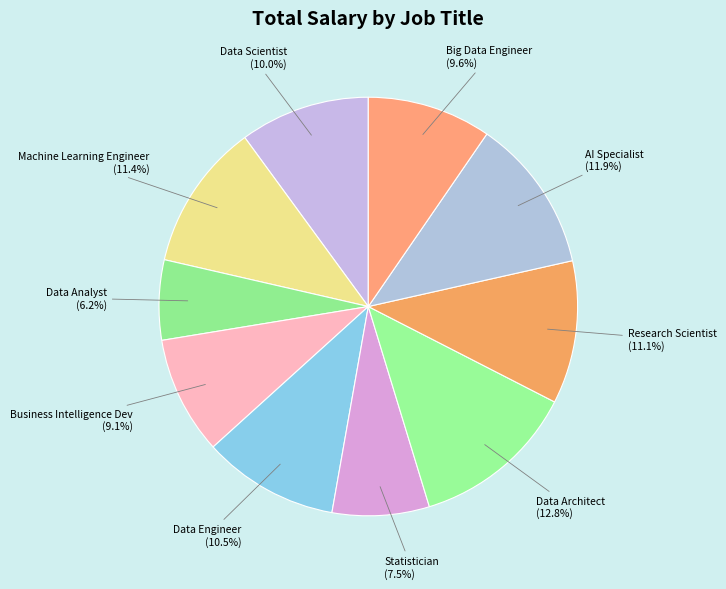

Does any single category account for the majority?

No